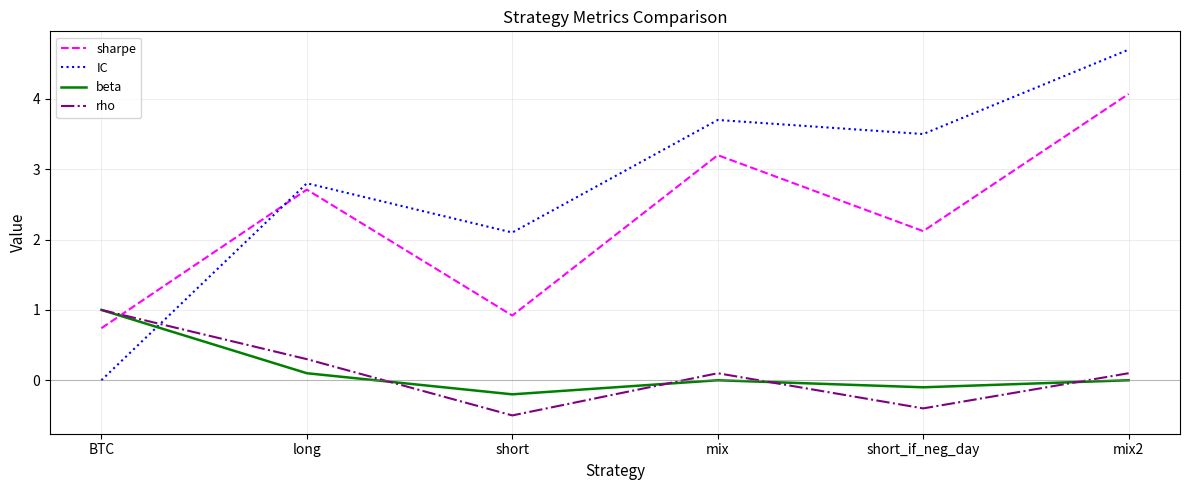

At which label is sharpe closest to 2?

short_if_neg_day